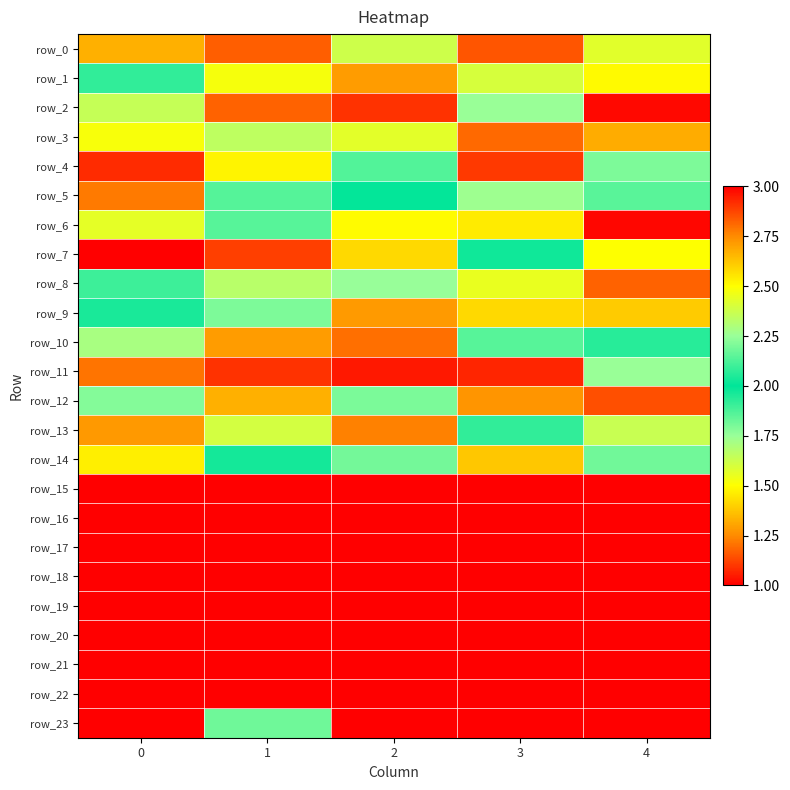

What is the average value of the row_21 series?

2.6